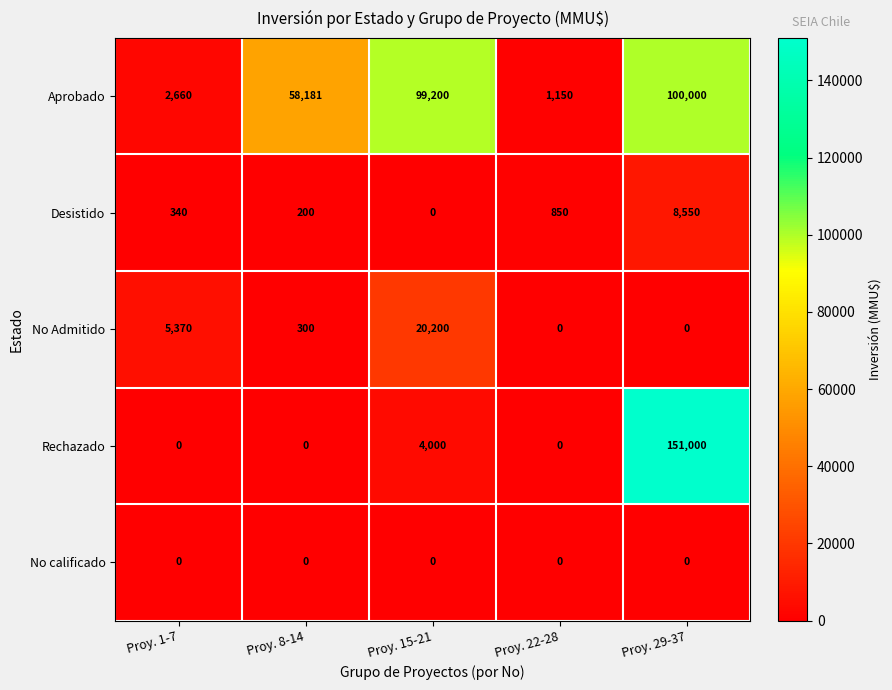

What is the highest value of the No Admitido series?

20200